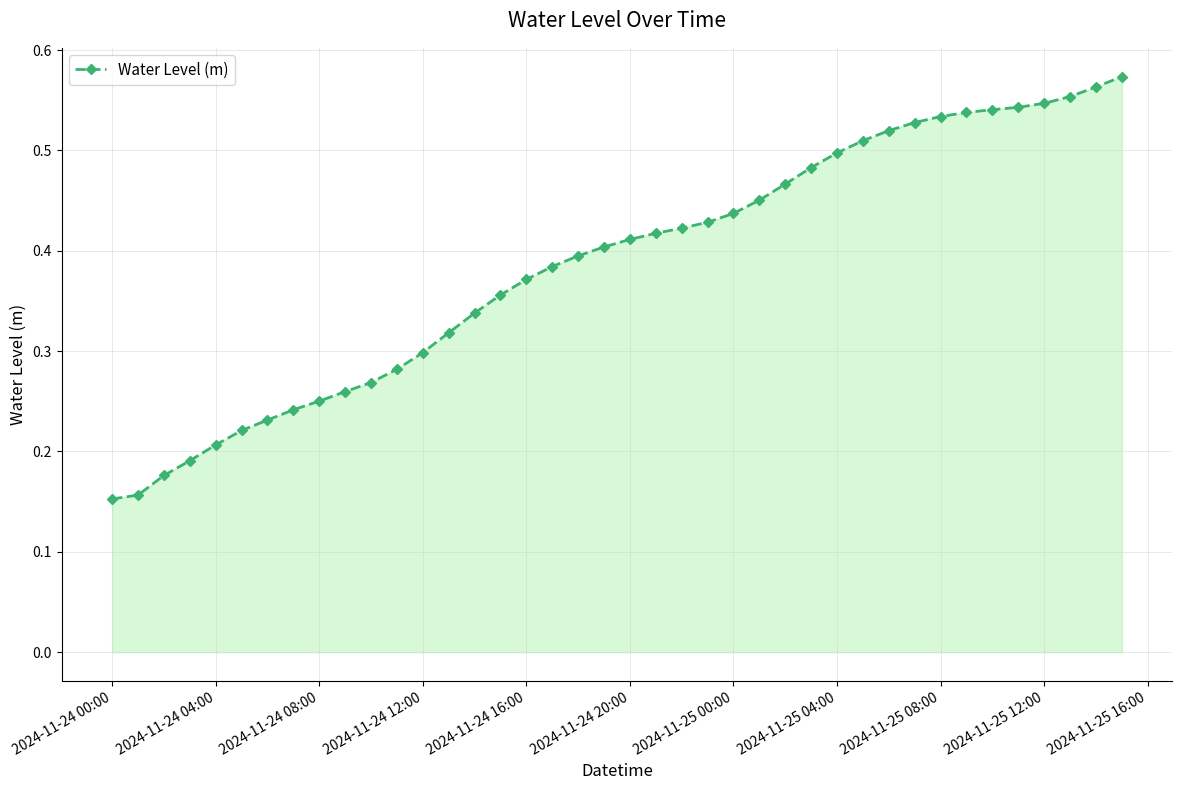

What is the sum of all values?

15.5